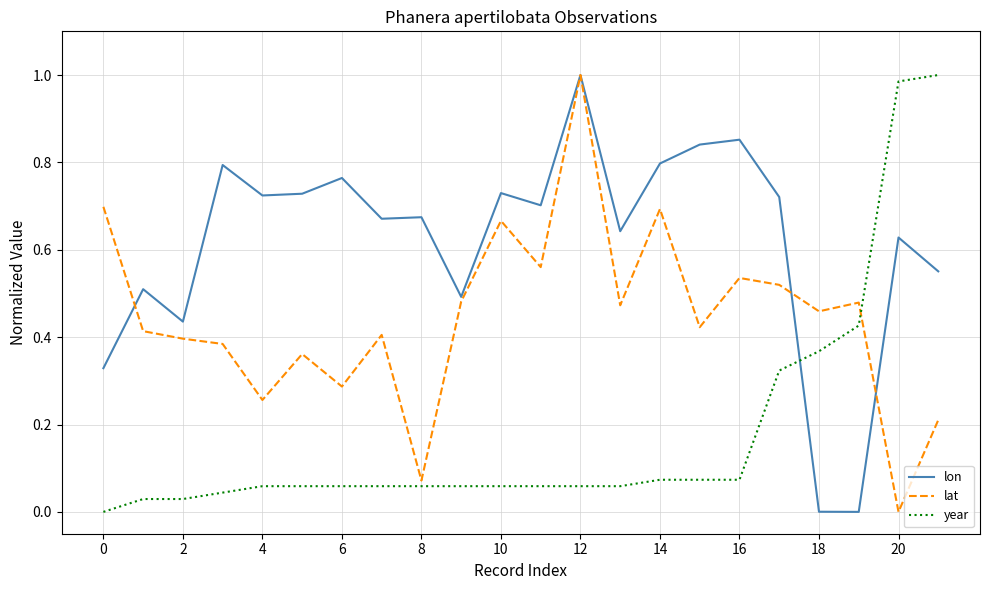

Is this an area chart (filled region under the line)?

No